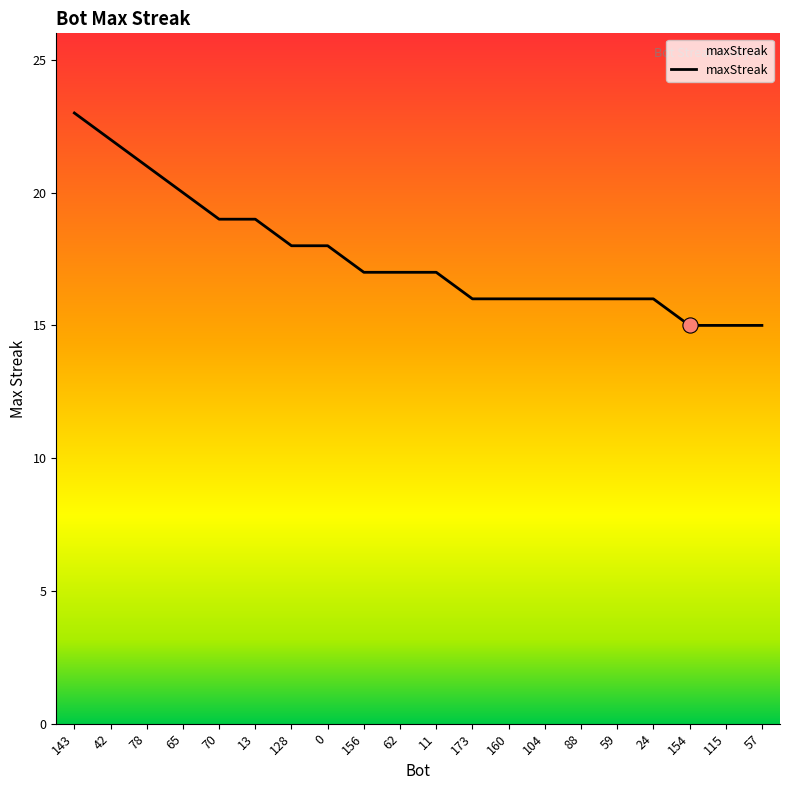

Which has a higher value, 65 or 57?

65